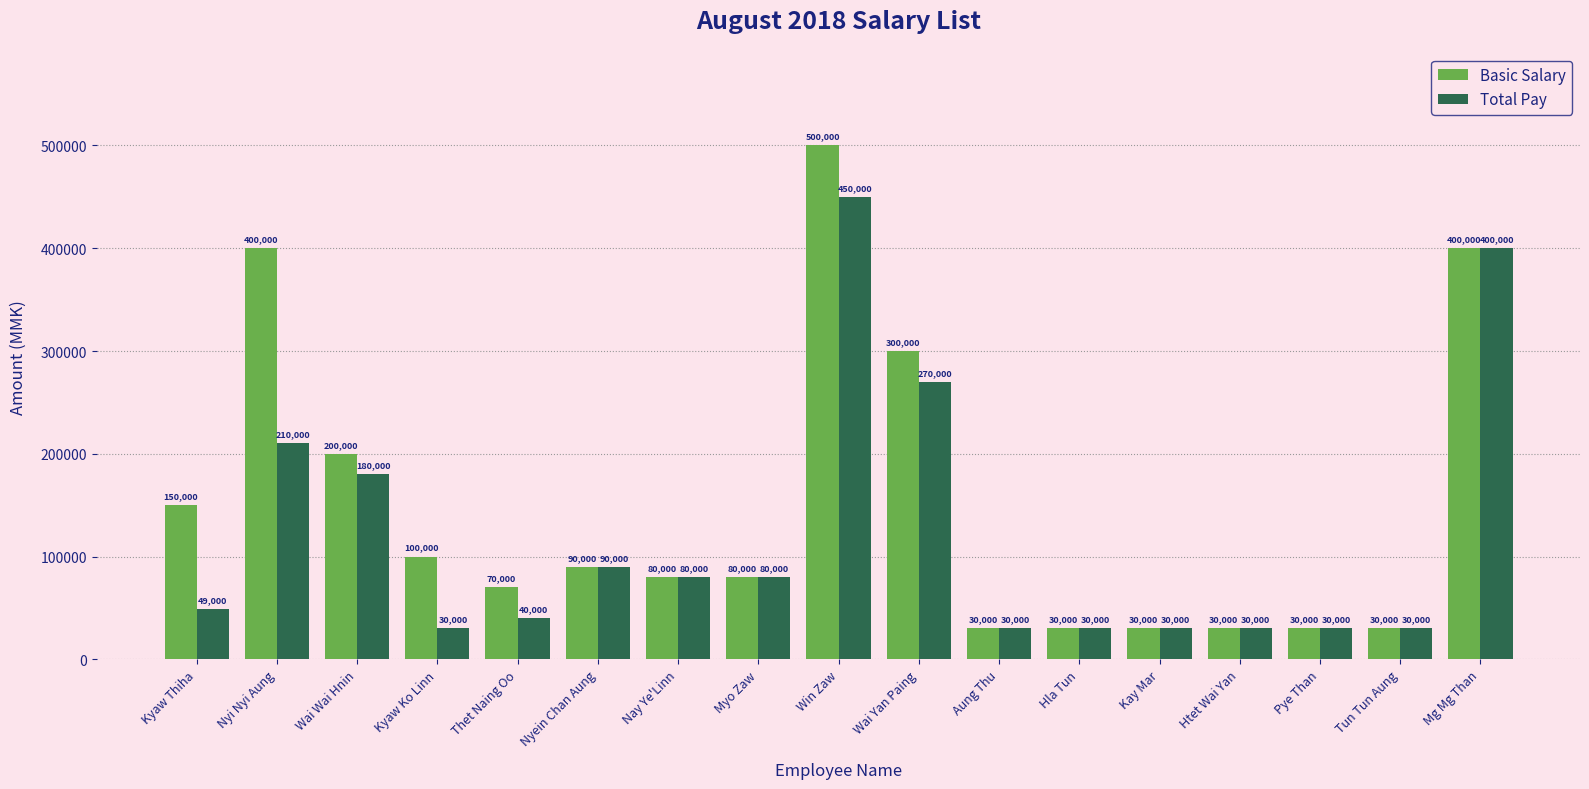

Count the number of data series in this chart.

2